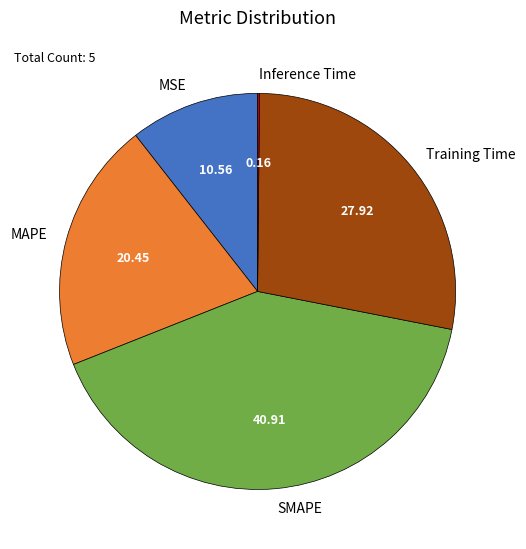

Is MAPE the majority of the pie?

No